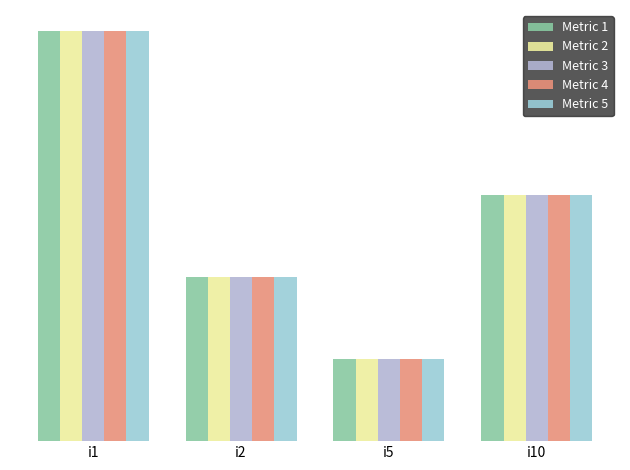

Rank the series by their maximum value, from lowest to highest.

Metric 1, Metric 2, Metric 3, Metric 4, Metric 5